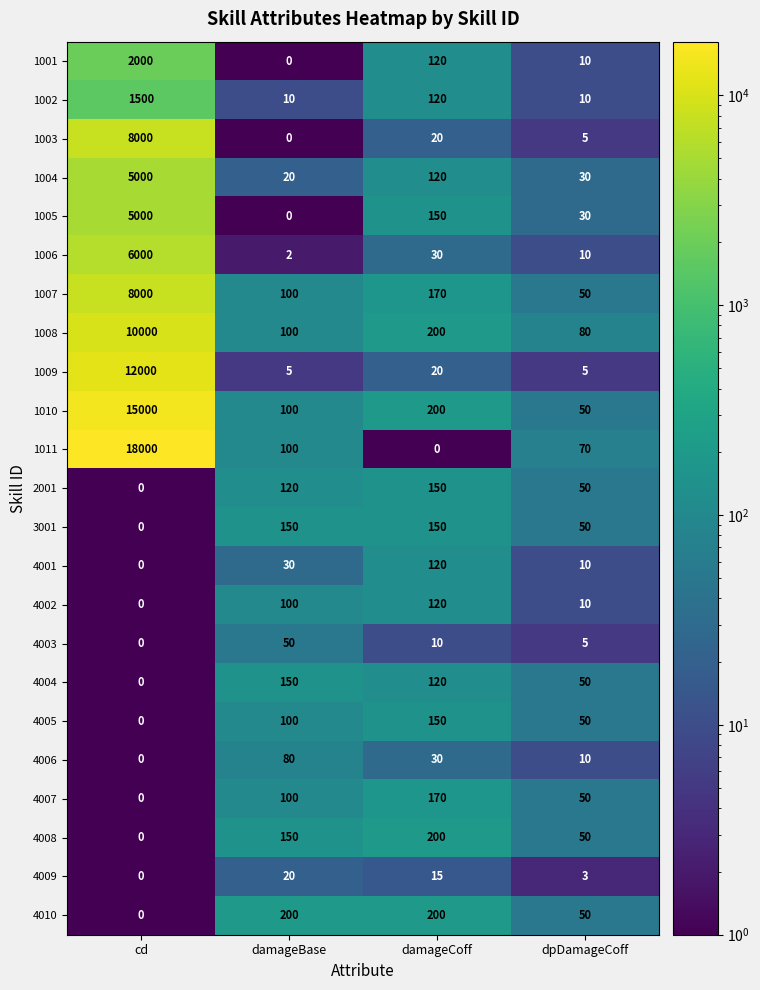

What is the average value of the 4003 series?

16